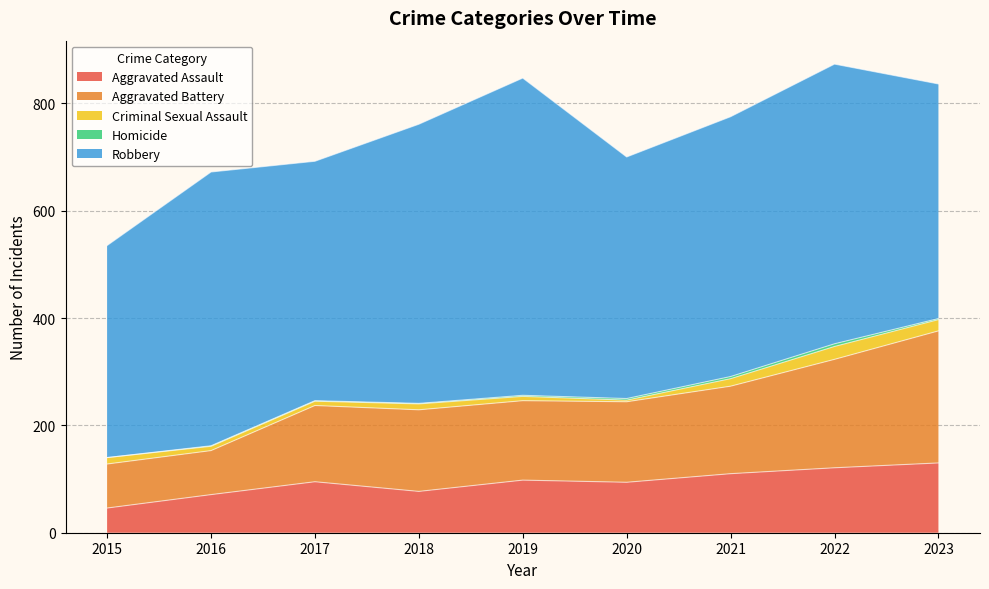

Where is the first local minimum for Robbery?

2017